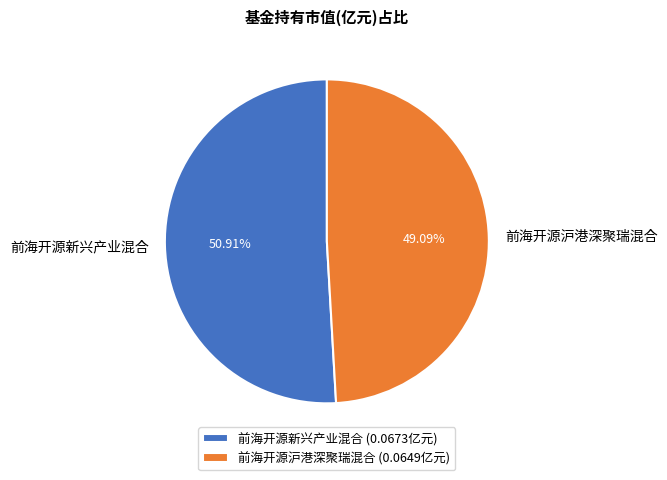

How many slices are in this pie chart?

2